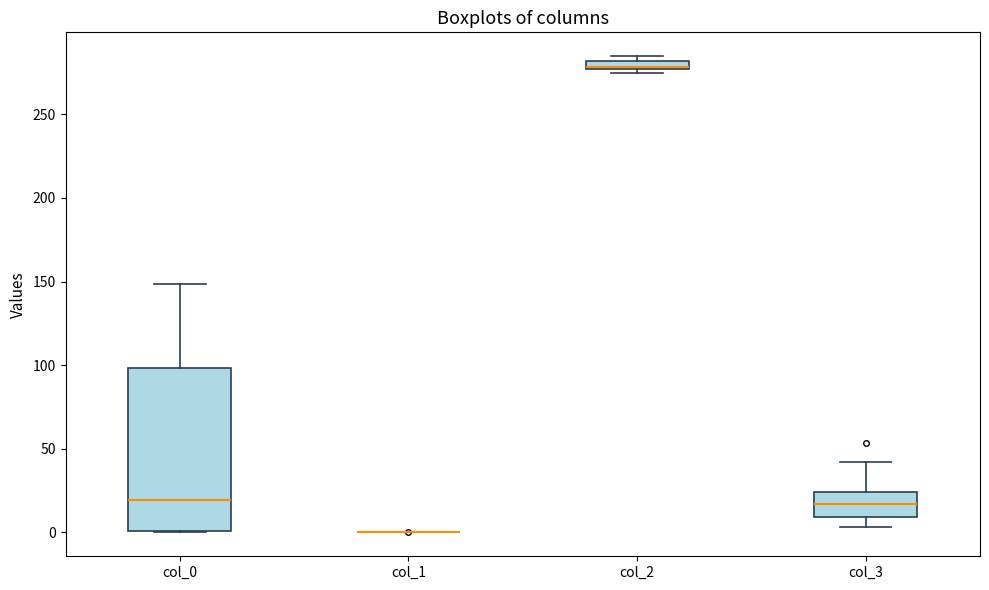

Comparing the boxes themselves (not the whiskers), which one is the tallest?

col_0